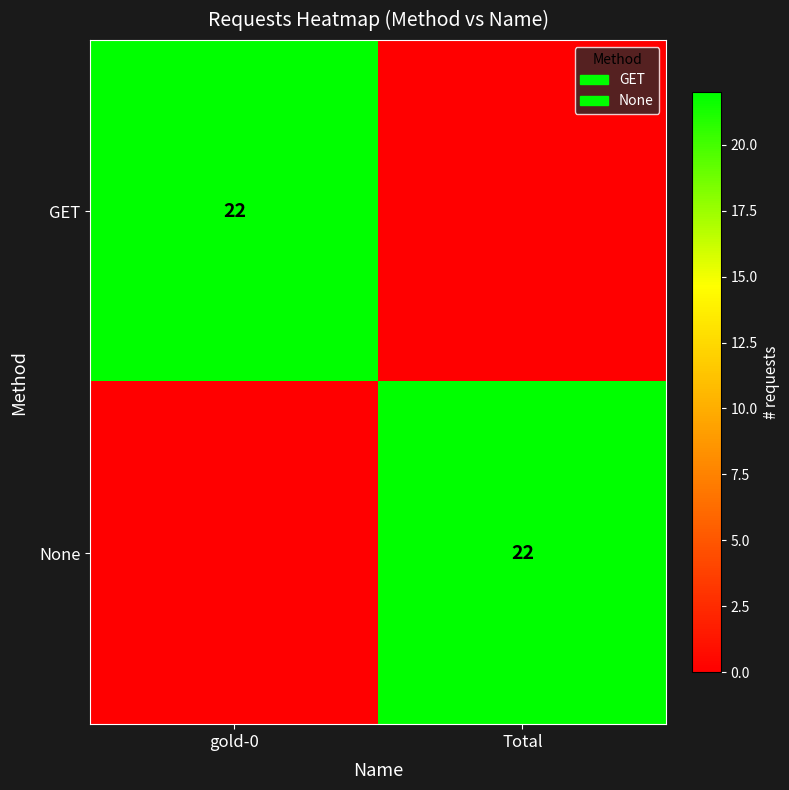

True or false: None has a value of 22 at Total.

True